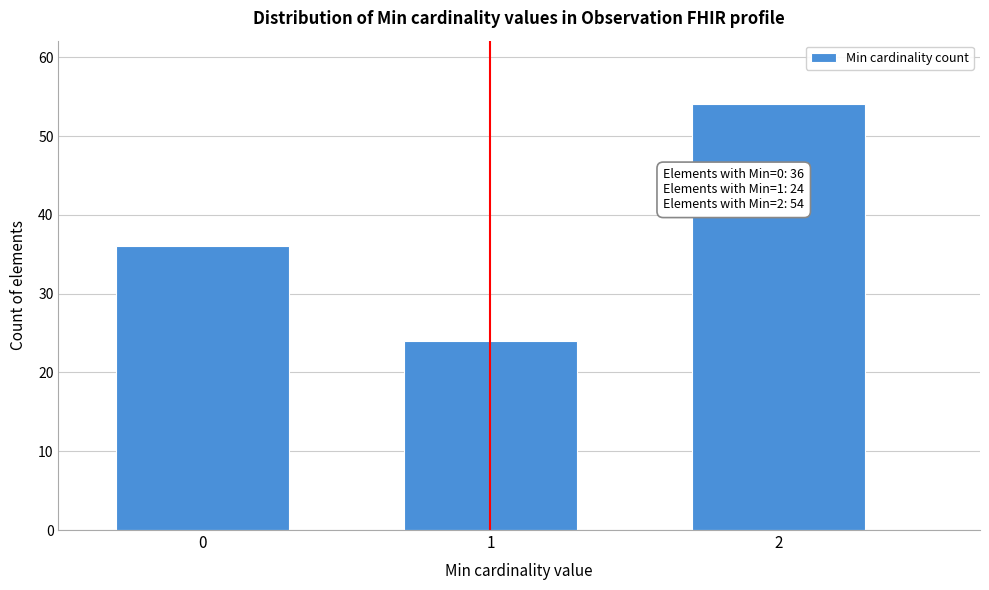

Reading left to right, extract all data points from this chart.

0=36	1=24	2=54